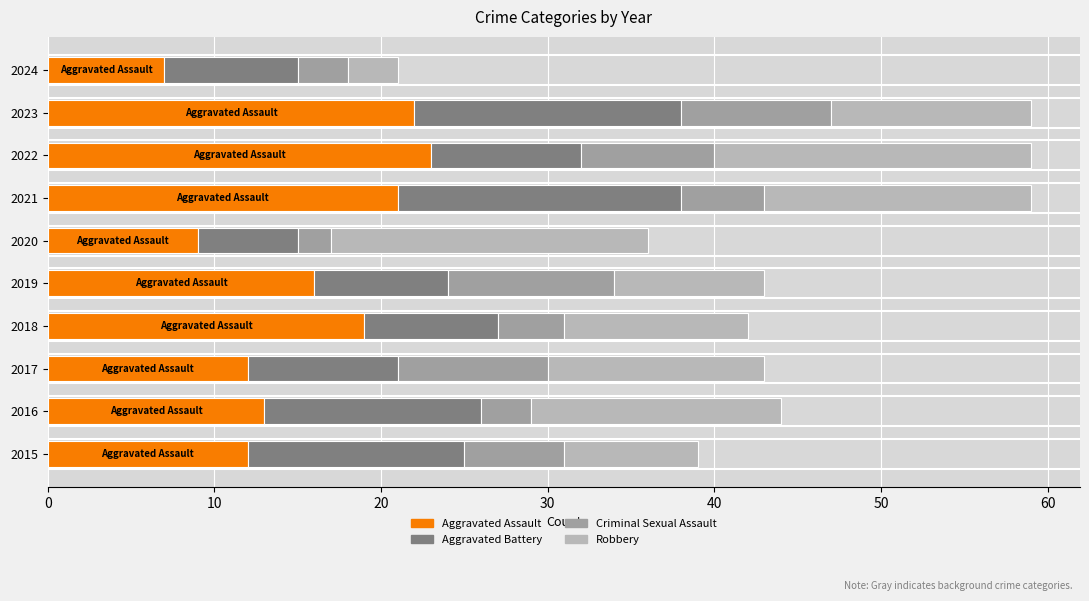

True or false: Aggravated Assault has a value of 16 at 2019.

True